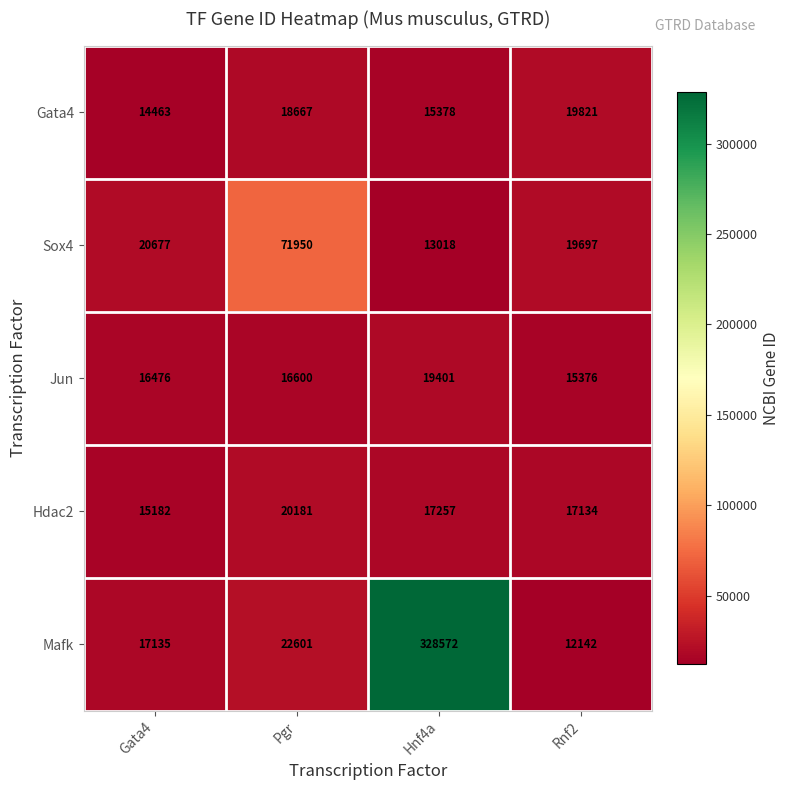

True or false: Gata4 has a value of 14463 at Gata4.

True